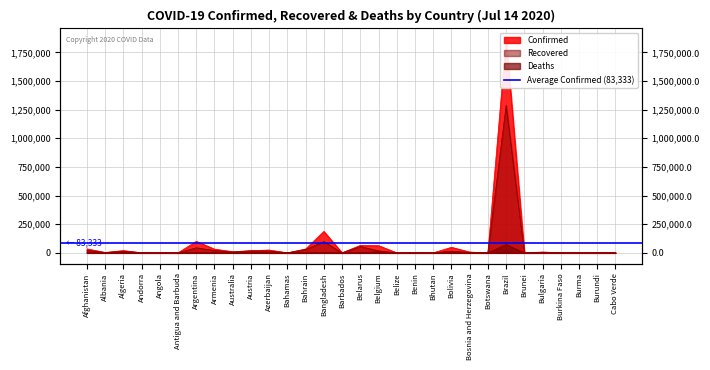

What is the value of the Recovered point at the 18th from the left?

20